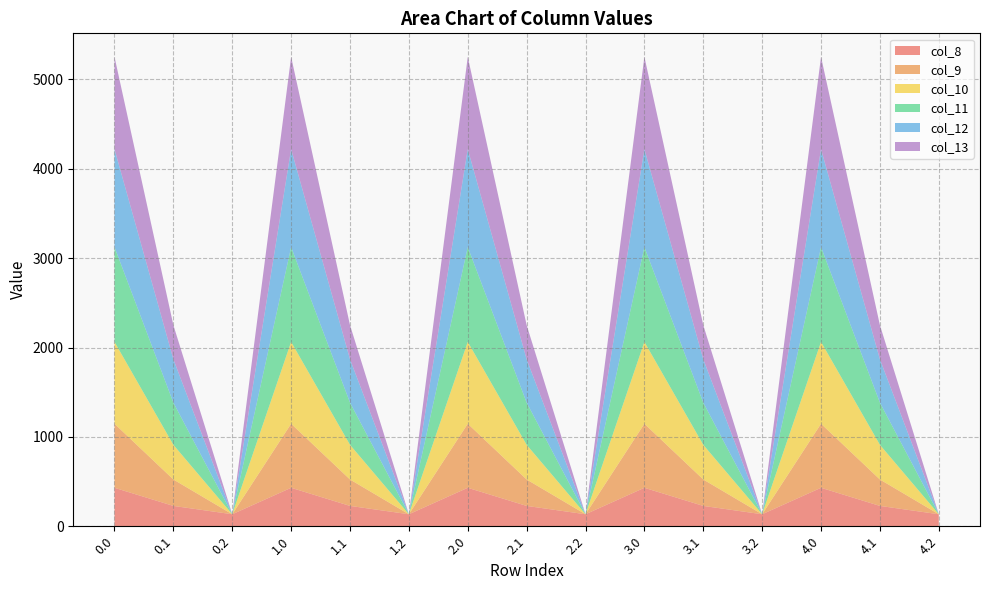

Reading left to right, transcribe all the data shown in this chart.

col_8: 0.0=430.3	0.1=227.5	0.2=134.2	1.0=430.3	1.1=227.5	1.2=134.2	2.0=430.3	2.1=227.5	2.2=134.2	3.0=430.3	3.1=227.5	3.2=134.2	4.0=430.3	4.1=227.5	4.2=134.2
col_9: 0.0=716.9	0.1=295.9	0.2=0.0	1.0=716.9	1.1=295.9	1.2=0.0	2.0=716.9	2.1=295.9	2.2=0.0	3.0=716.9	3.1=295.9	3.2=0.0	4.0=716.9	4.1=295.9	4.2=0.0
col_10: 0.0=916.2	0.1=388.1	0.2=0.0	1.0=916.2	1.1=388.1	1.2=0.0	2.0=916.2	2.1=388.1	2.2=0.0	3.0=916.2	3.1=388.1	3.2=0.0	4.0=916.2	4.1=388.1	4.2=0.0
col_11: 0.0=1060.3	0.1=471.7	0.2=0.0	1.0=1060.3	1.1=471.7	1.2=0.0	2.0=1060.3	2.1=471.7	2.2=0.0	3.0=1060.3	3.1=471.7	3.2=0.0	4.0=1060.3	4.1=471.7	4.2=0.0
col_12: 0.0=1096.7	0.1=485.4	0.2=0.0	1.0=1096.7	1.1=485.4	1.2=0.0	2.0=1096.7	2.1=485.4	2.2=0.0	3.0=1096.7	3.1=485.4	3.2=0.0	4.0=1096.7	4.1=485.4	4.2=0.0
col_13: 0.0=1032.9	0.1=382.7	0.2=0.0	1.0=1032.9	1.1=382.7	1.2=0.0	2.0=1032.9	2.1=382.7	2.2=0.0	3.0=1032.9	3.1=382.7	3.2=0.0	4.0=1032.9	4.1=382.7	4.2=0.0